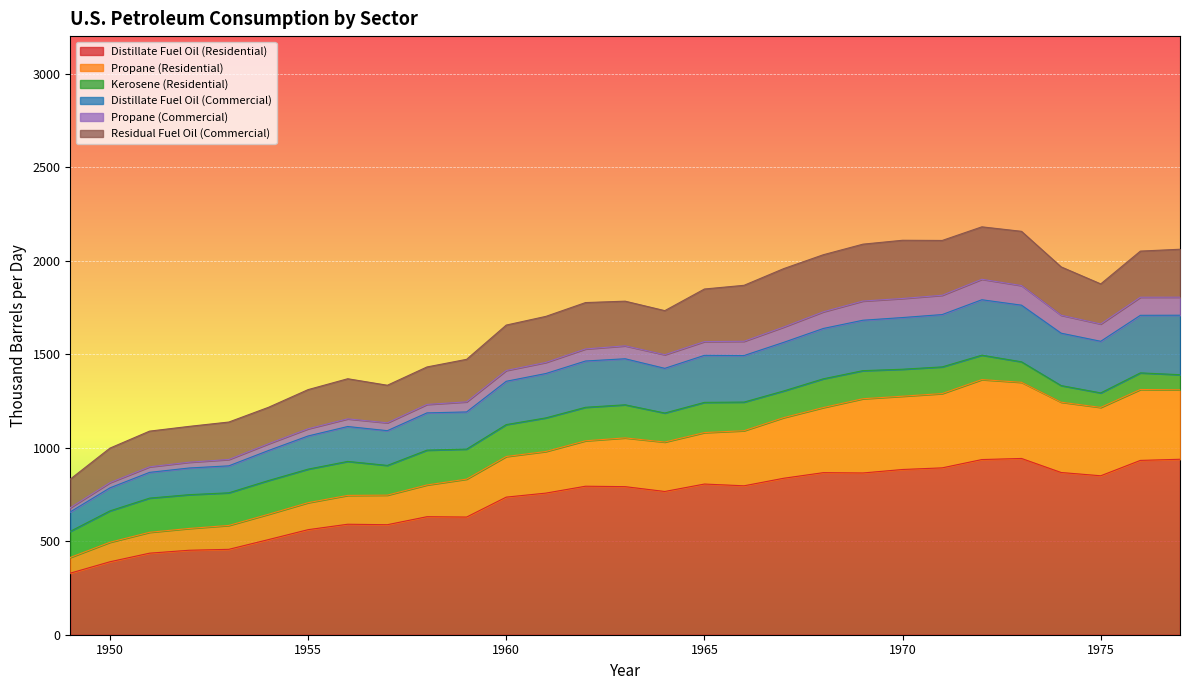

The Distillate Fuel Oil (Residential) series shows 232.2 at 1974. True or false?

False